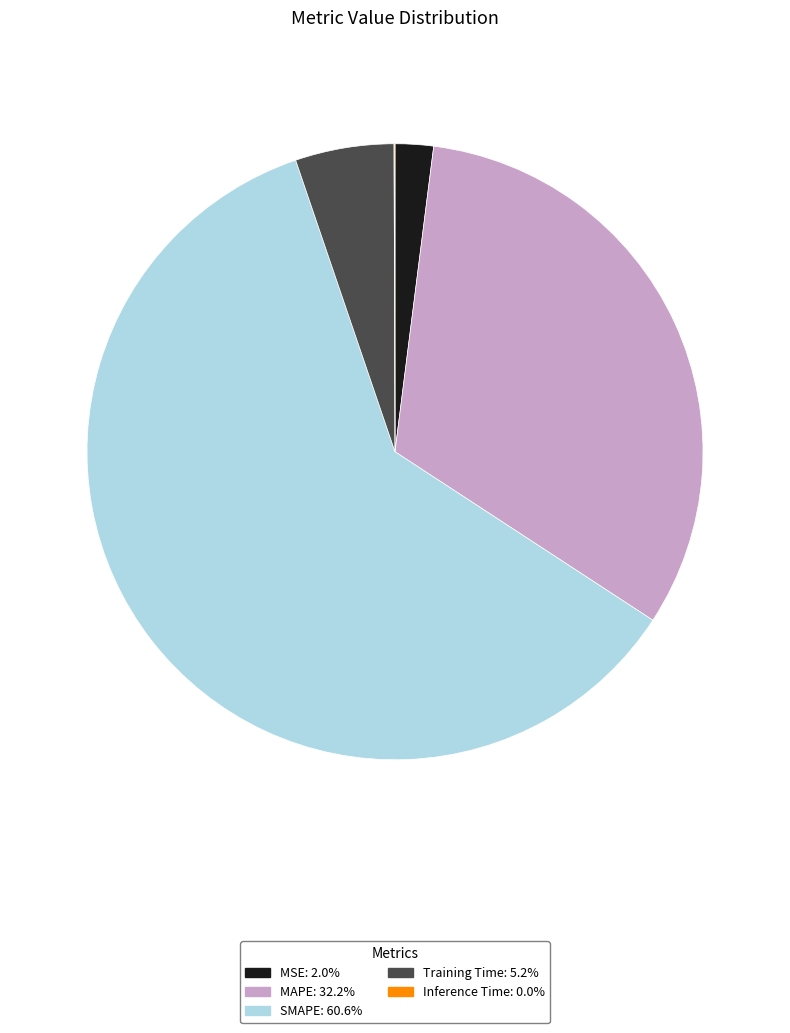

The MAPE slice represents 38% of the pie. True or false?

False